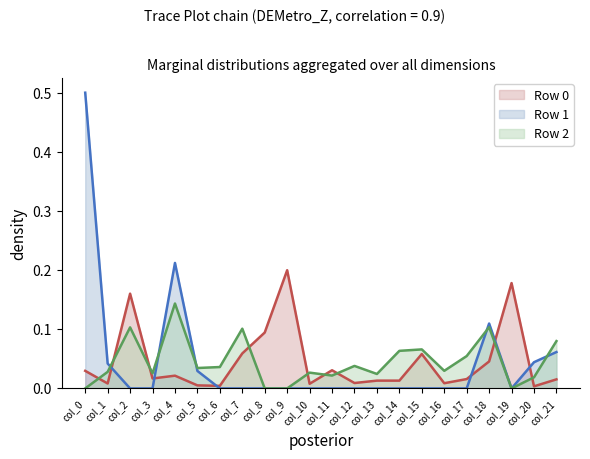

Where is the first local maximum for Row 0 (line)?

col_2